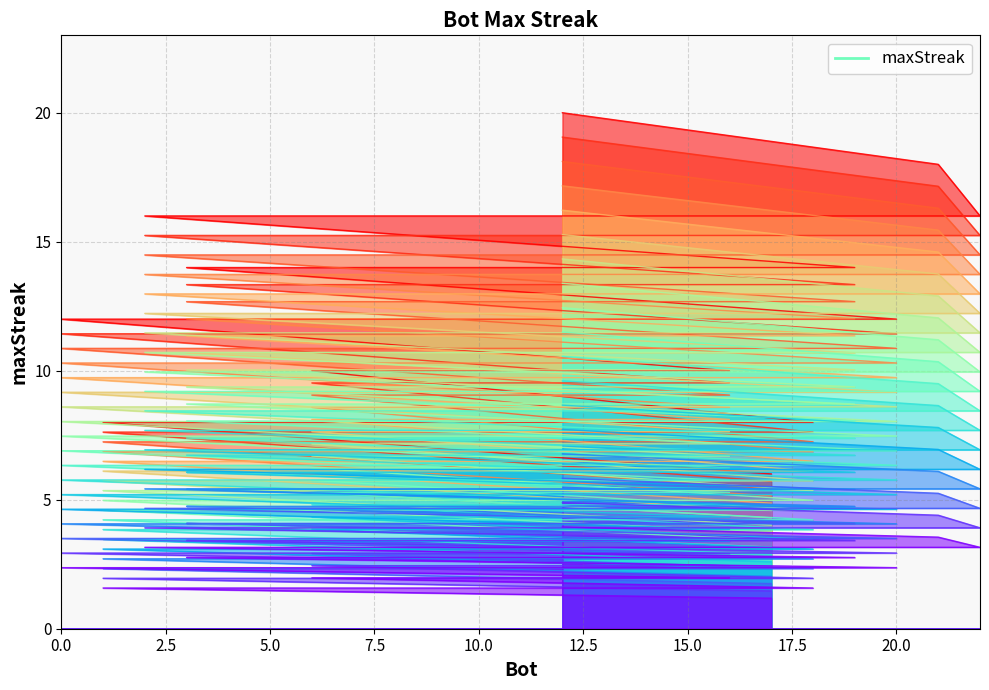

Is it true that the value at 7 is 11.2?

False